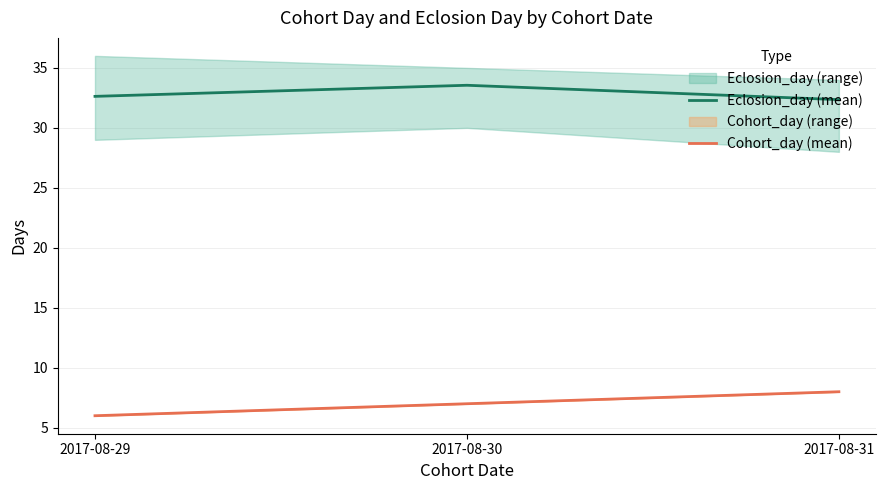

Which series has the largest total across all categories?

Eclosion_day (mean)